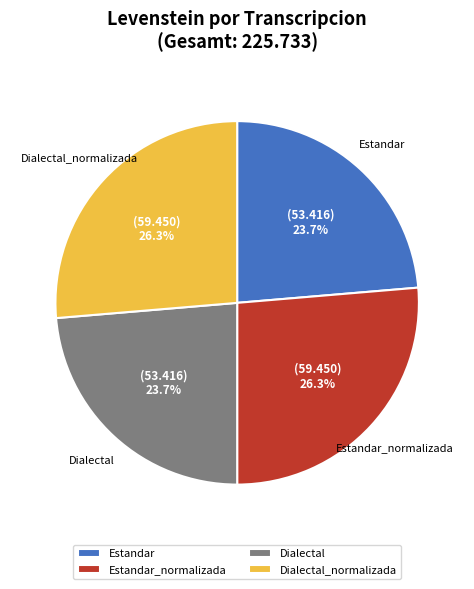

How much of the chart is everything except Dialectal?

76.3%